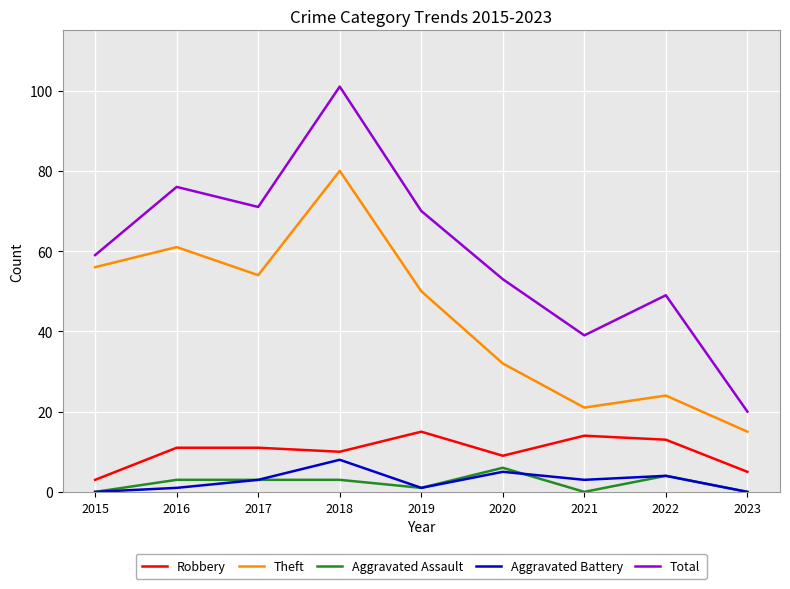

Which series has the largest total across all categories?

Total